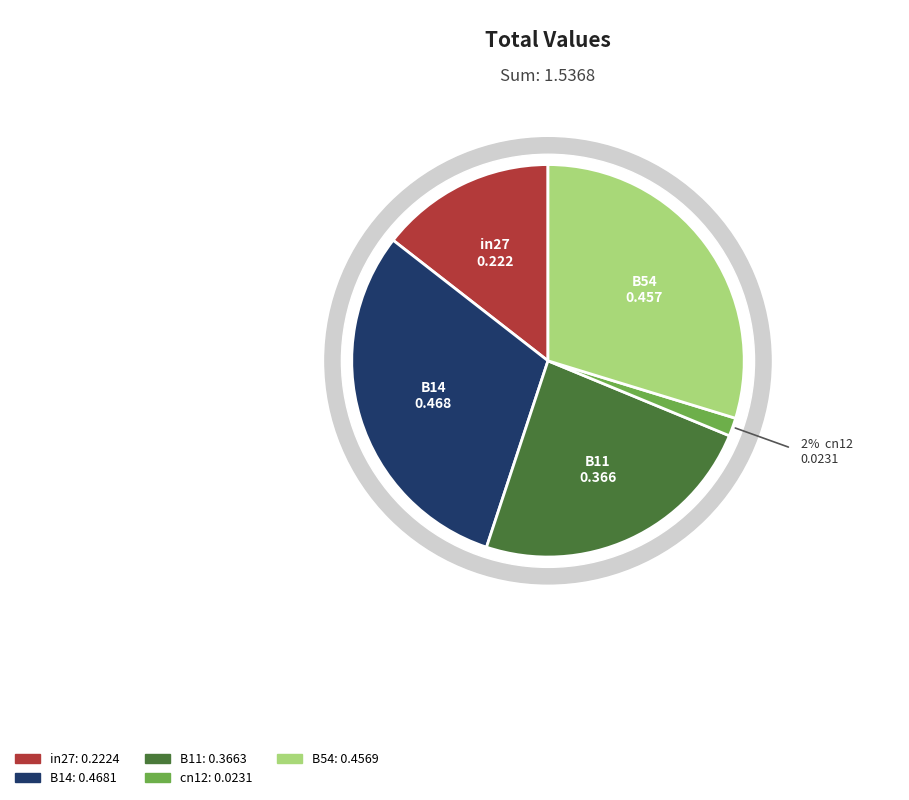

To the nearest percent, what is the combined percentage of B54 and in27?

44%